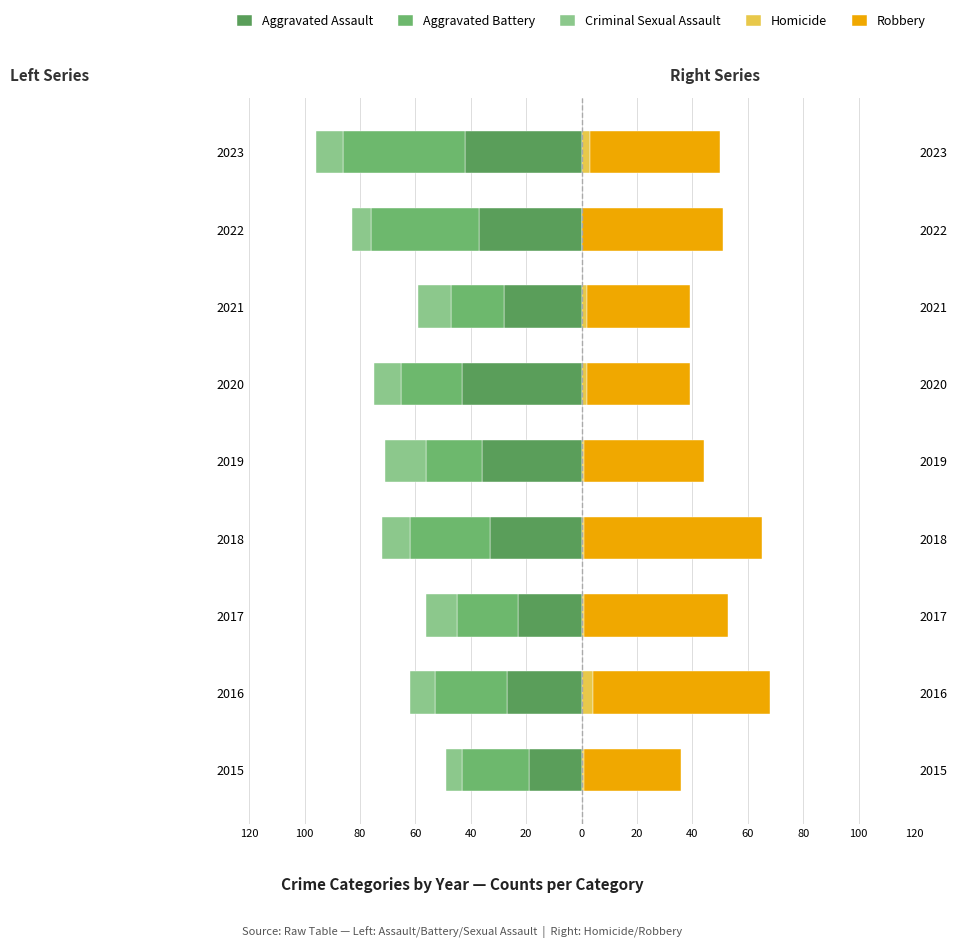

What is the average value of the Robbery series?

48